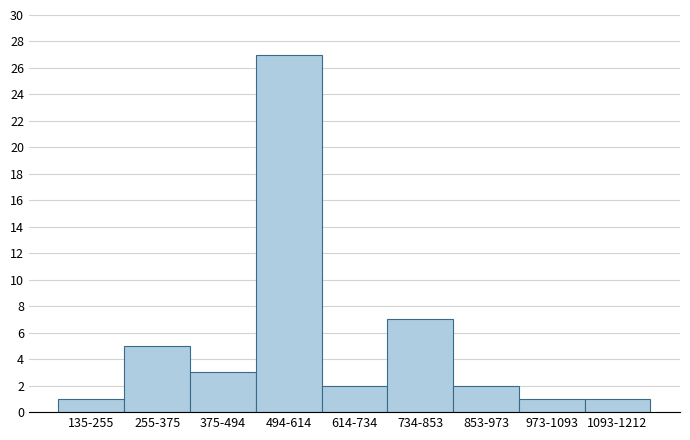

Reading right to left, extract all data points from this chart.

1	1	2	7	2	27	3	5	1